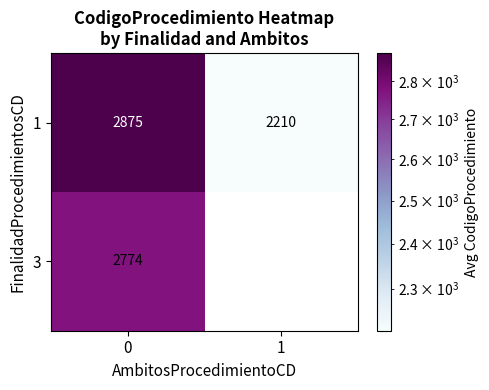

How many data points in 1 are less than 2875?

1